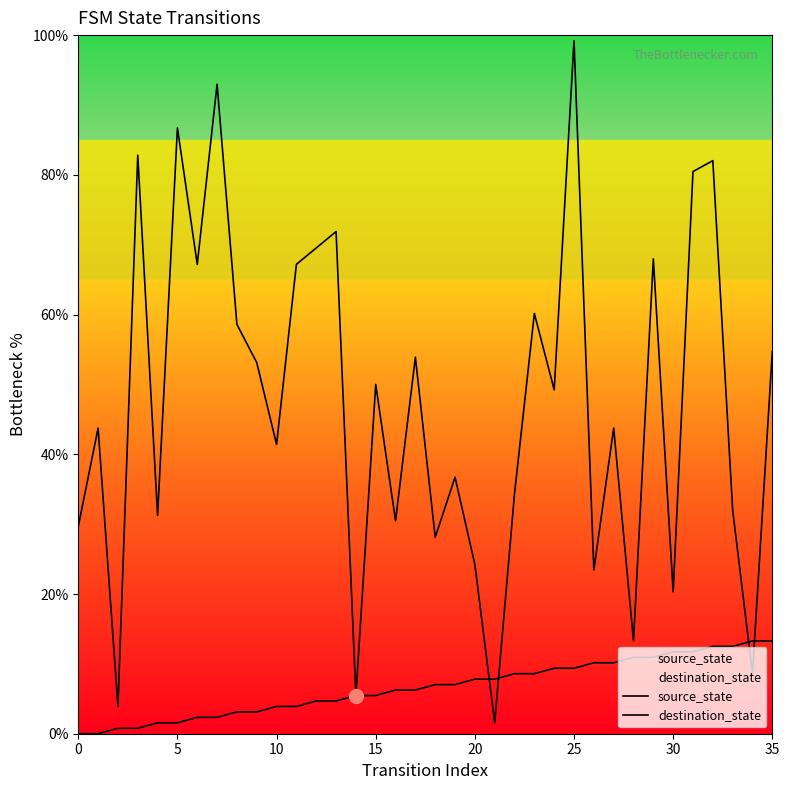

What is the value of the destination_state point at the 27th from the left?

23.4